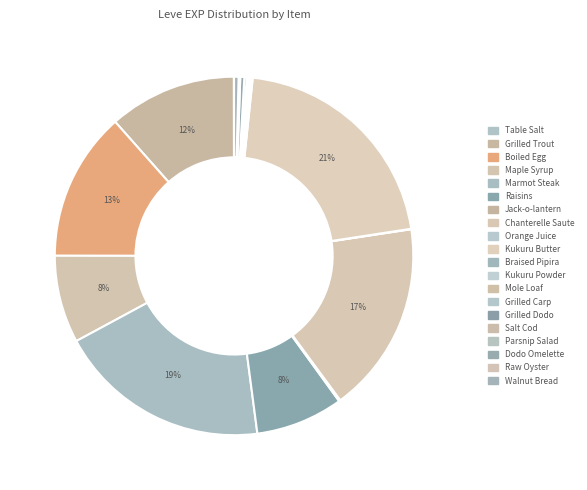

What percentage do Raw Oyster and Orange Juice together represent?

0.2%